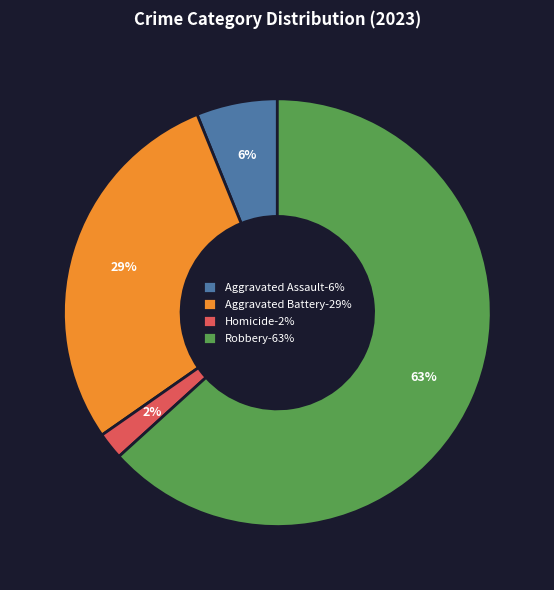

To the nearest percent, what percentage of the pie is Aggravated Assault-6%?

6%